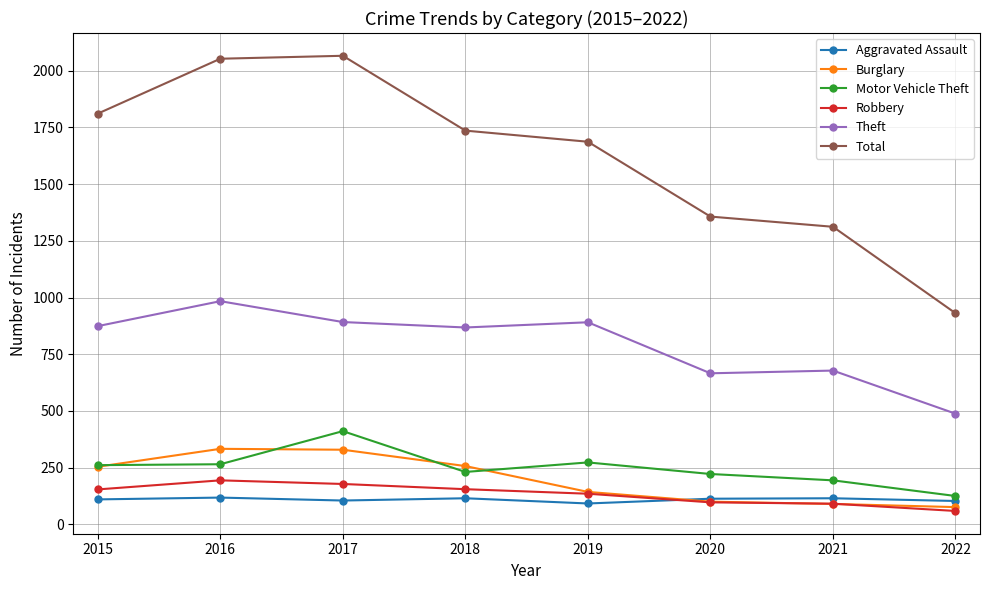

The Theft series shows 1457 at 2018. True or false?

False